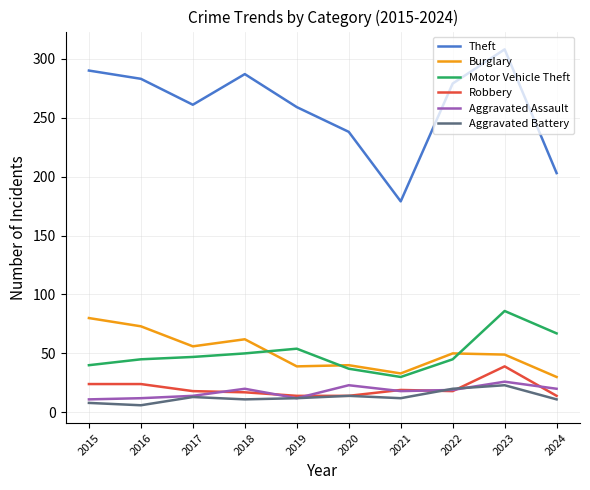

The value of Motor Vehicle Theft at 2016 is 61. True or false?

False